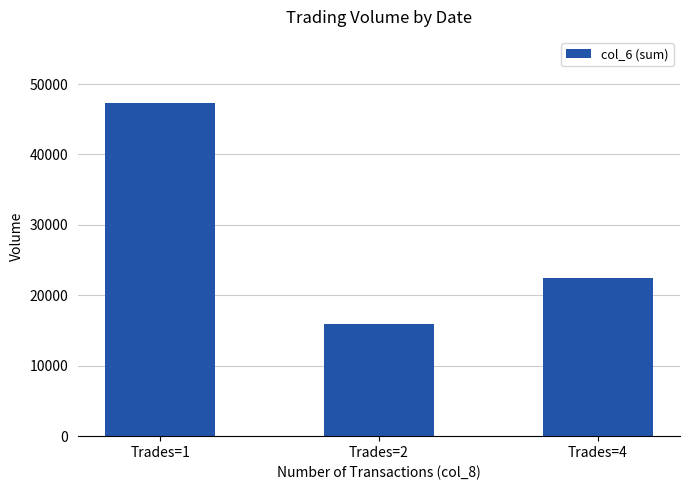

Count the number of data series in this chart.

1